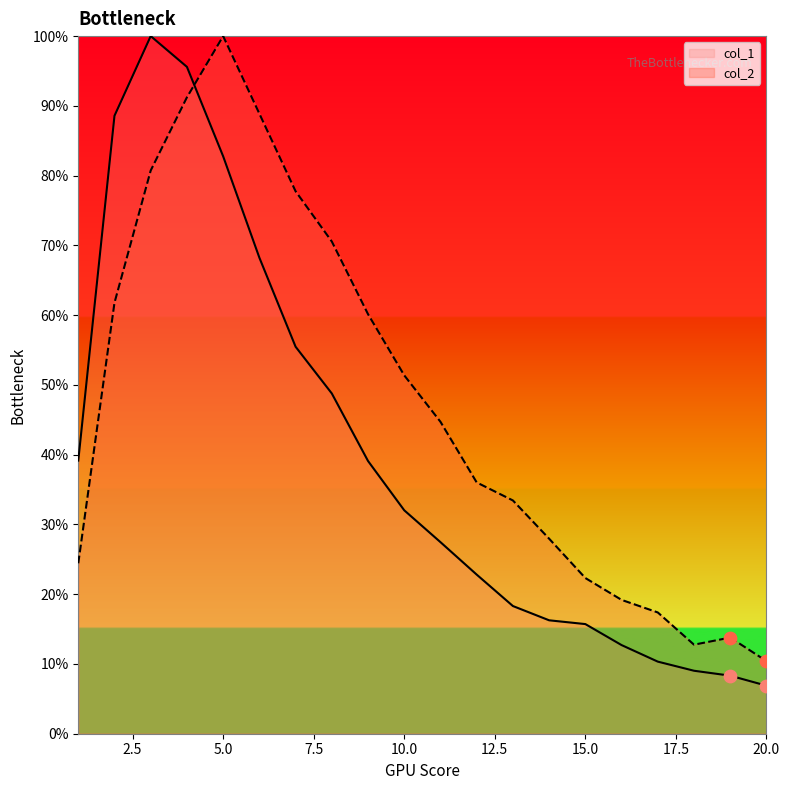

What is the total value across all series at 15.0?

38.0